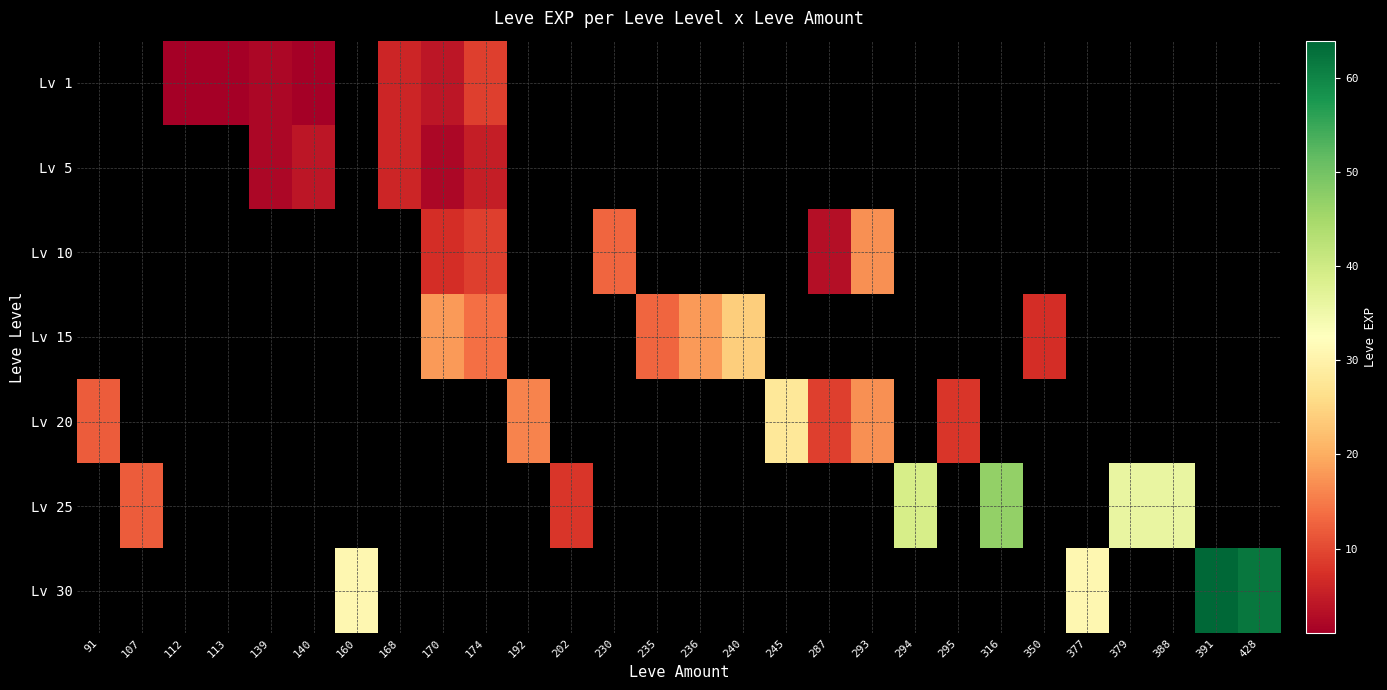

What is the minimum value shown in the chart?

1.0